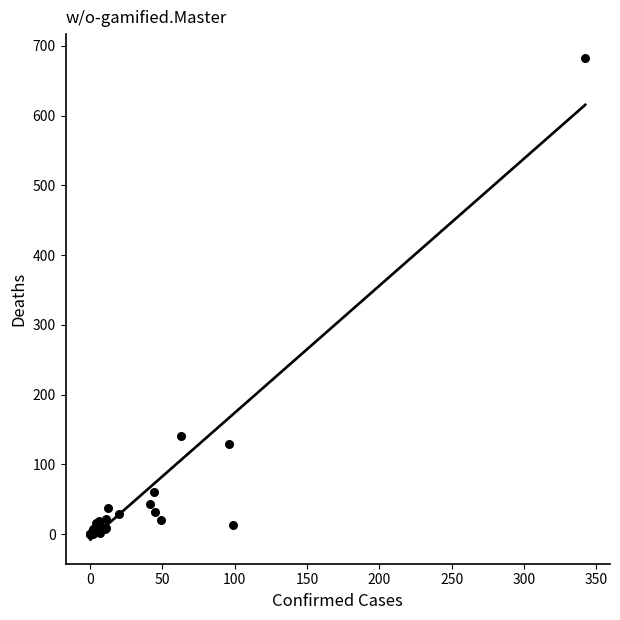

What Y value in the scatter plot is closest to 341?

141.4